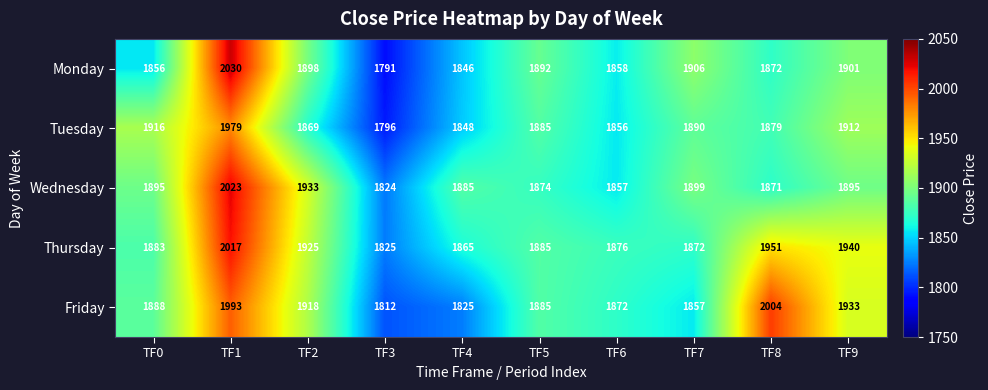

What is the difference between the Thursday values at TF2 and TF0?

42